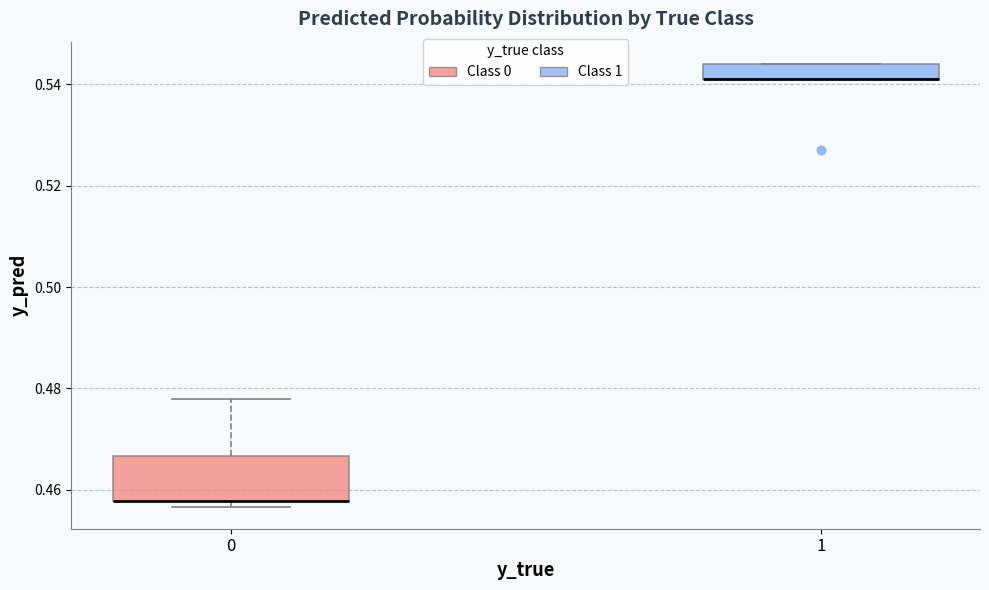

Where is the upper edge of the box at x = 1 on the y-axis? The values are not printed on the chart, so give them approximately, as read against the axis.

0.544